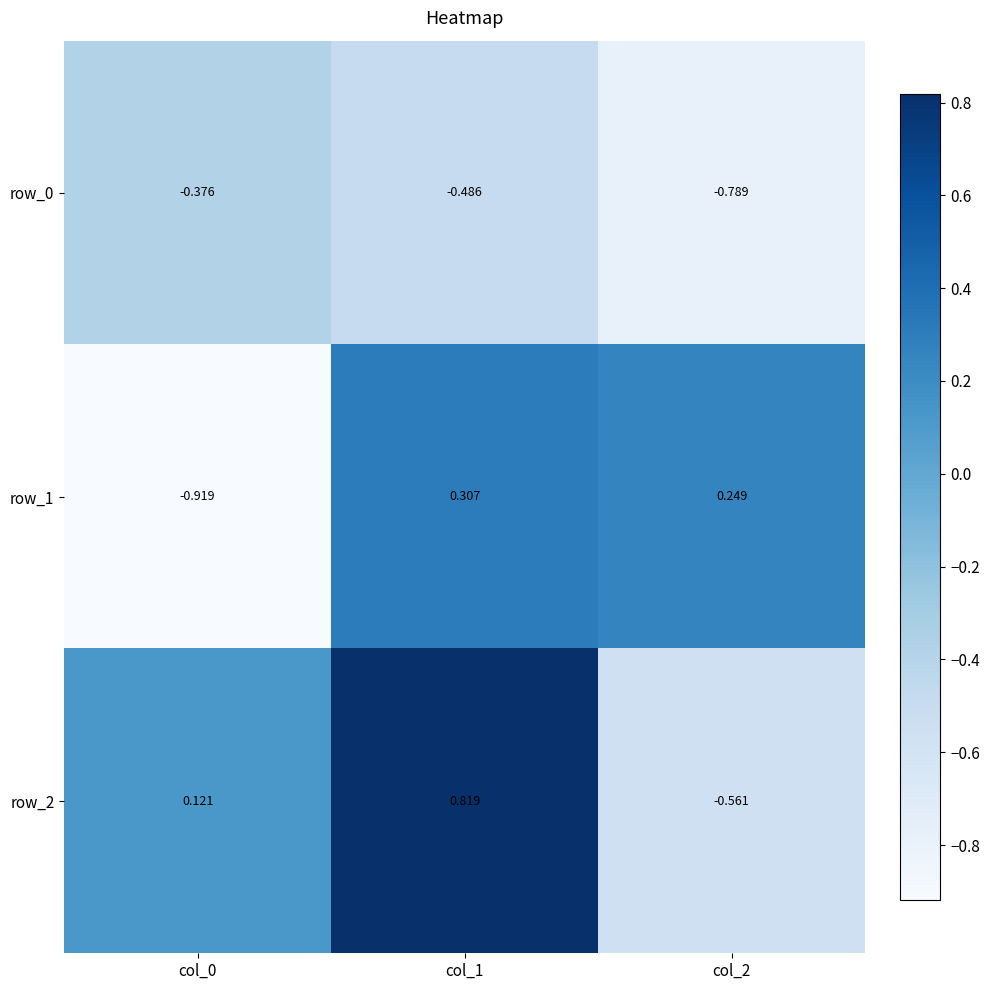

What is the average value of the row_0 series?

-0.6